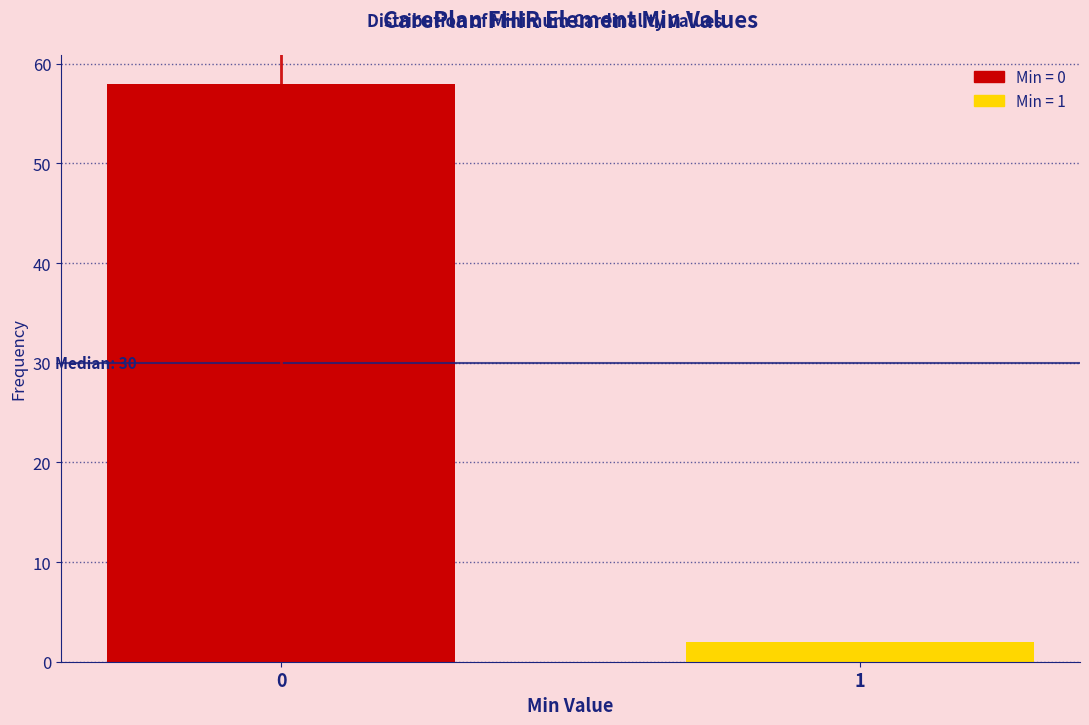

Reading left to right, extract all data points from this chart.

58	2